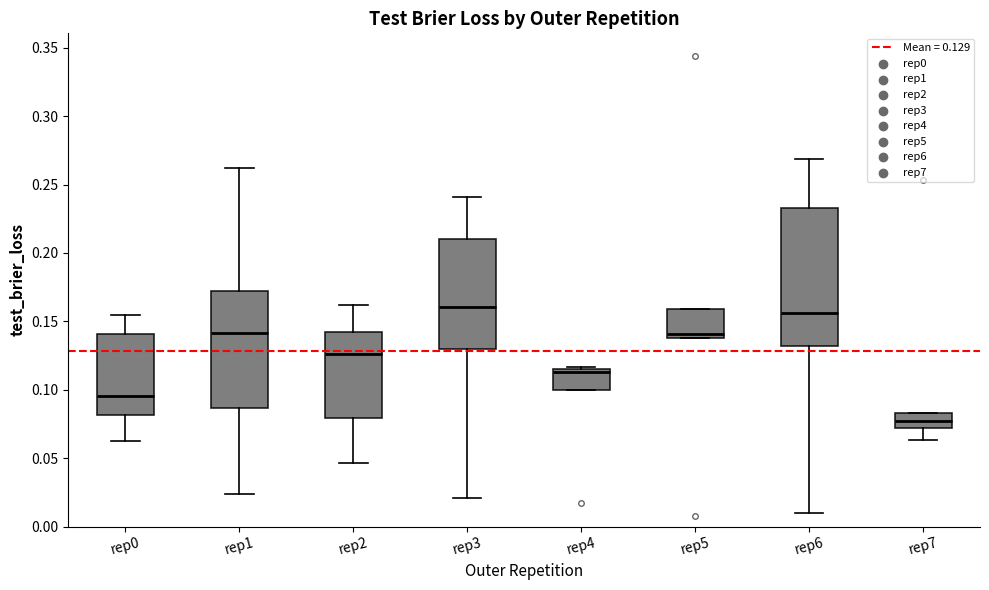

Which box is the tallest, from its lower edge to its upper edge?

rep6